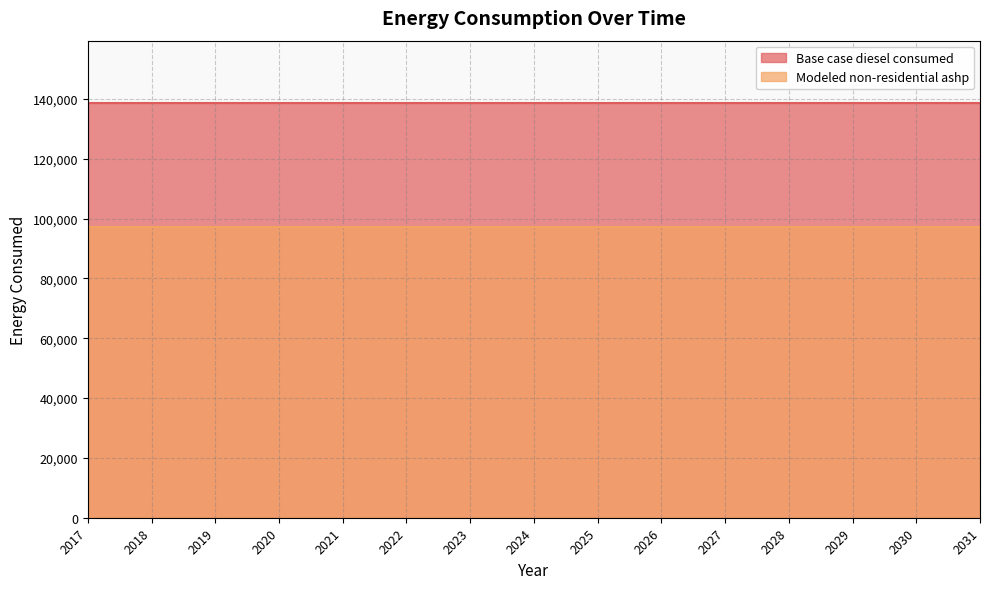

True or false: Modeled non-residential ashp and Base case diesel consumed cross at least once.

False